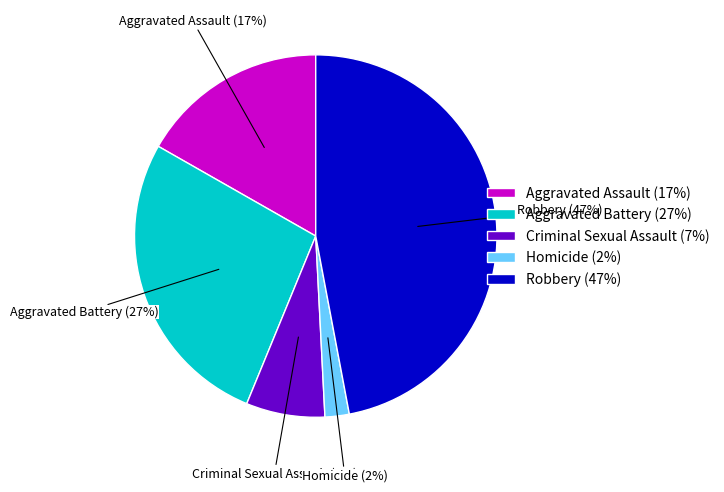

How many segments does this pie chart have?

5